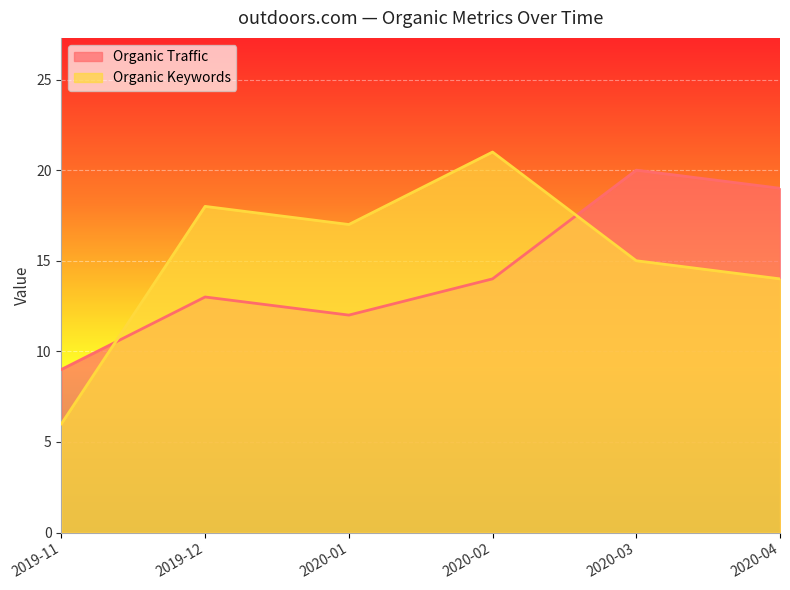

What is the value of the Organic Keywords point at the 4th from the left?

21